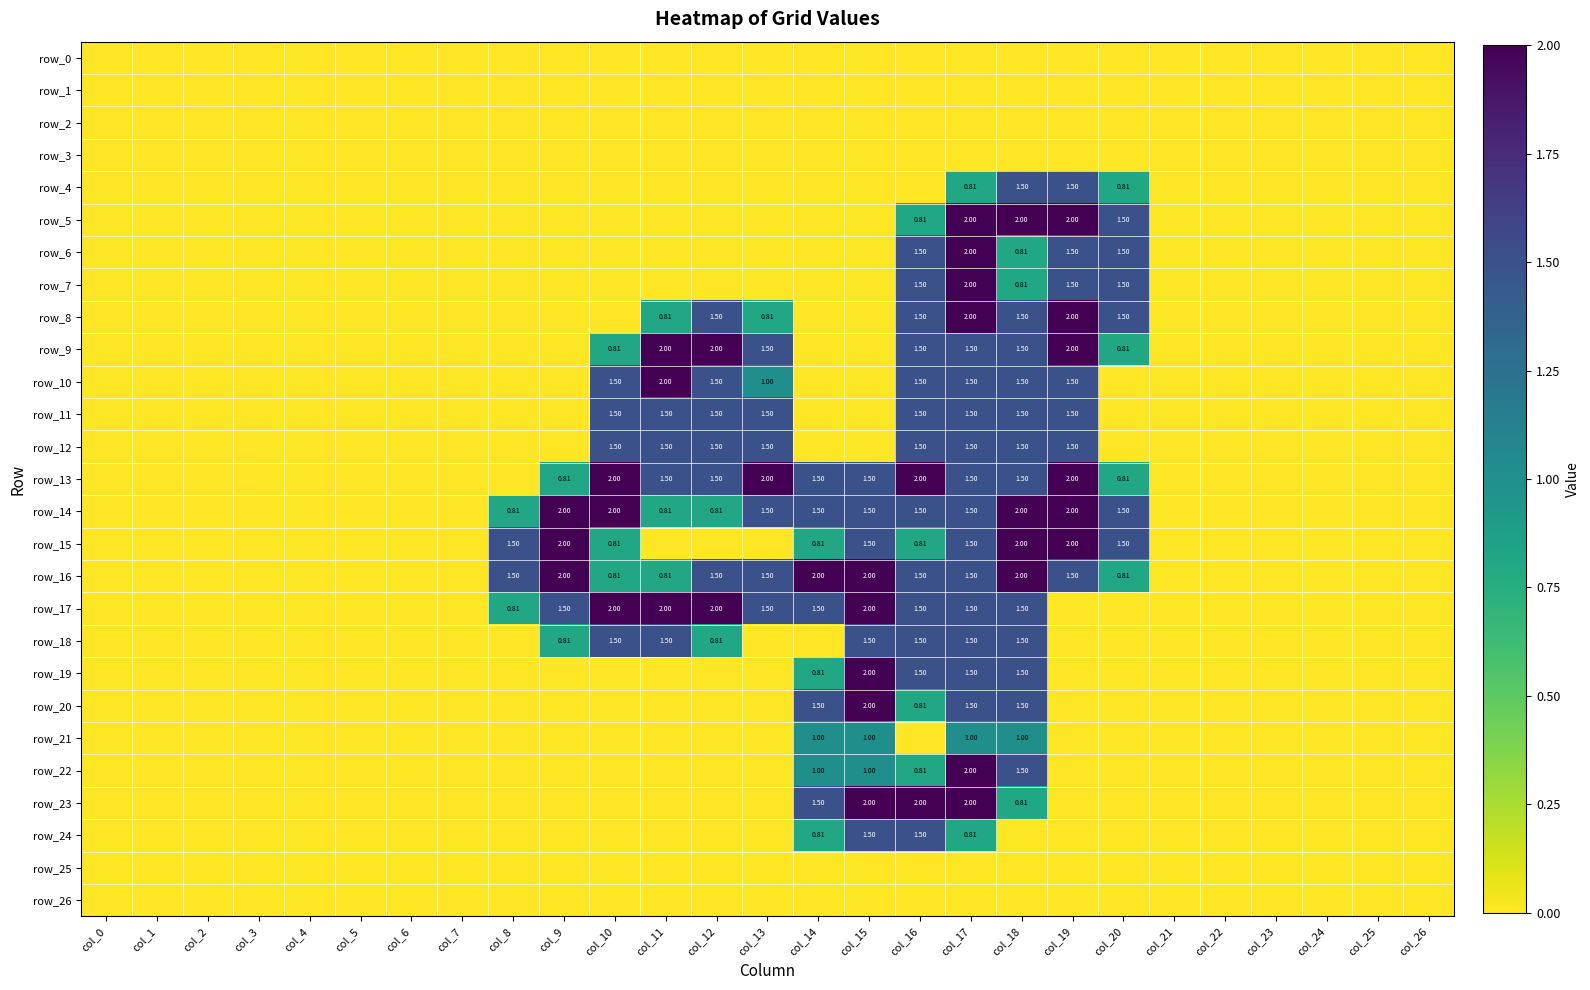

At which label is row_7 closest to 1?

col_18